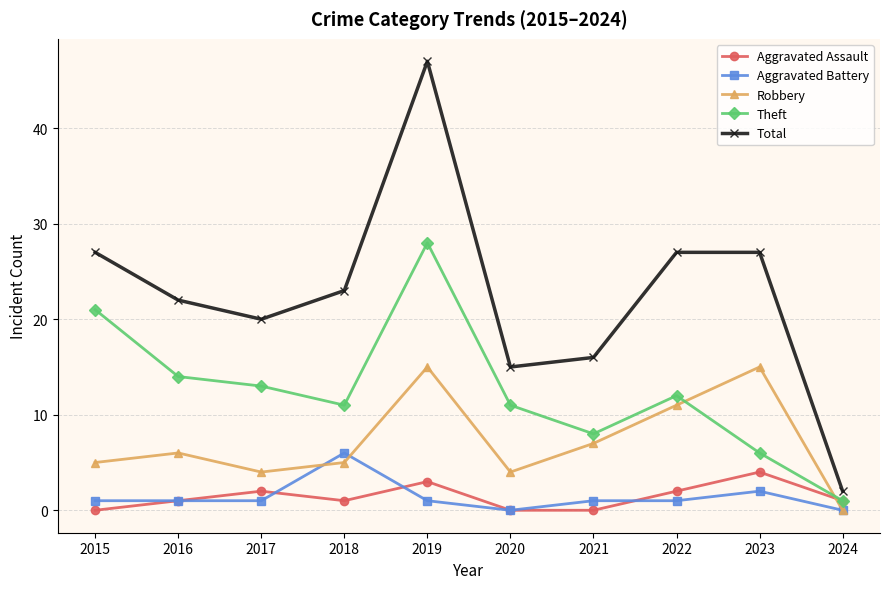

At which label does Total reach its peak?

2019